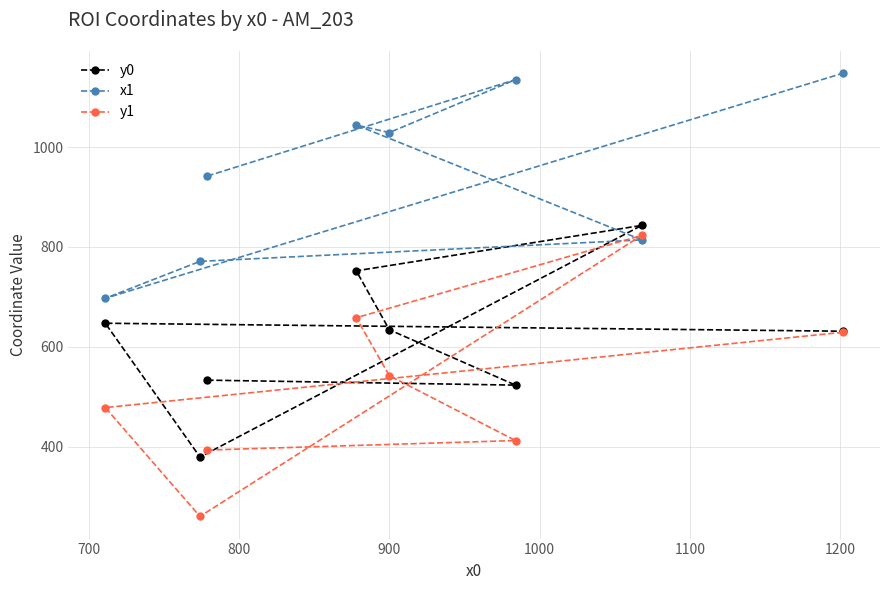

Which series has the widest spread of values?

y1